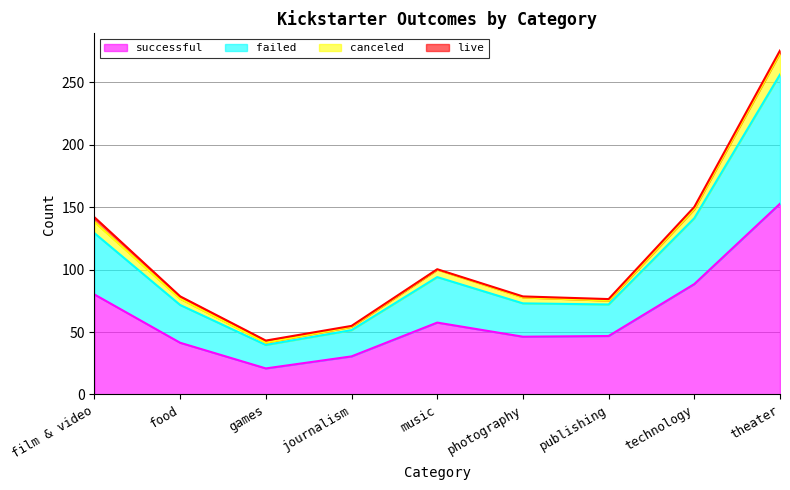

At which label does canceled first exceed 4?

film & video